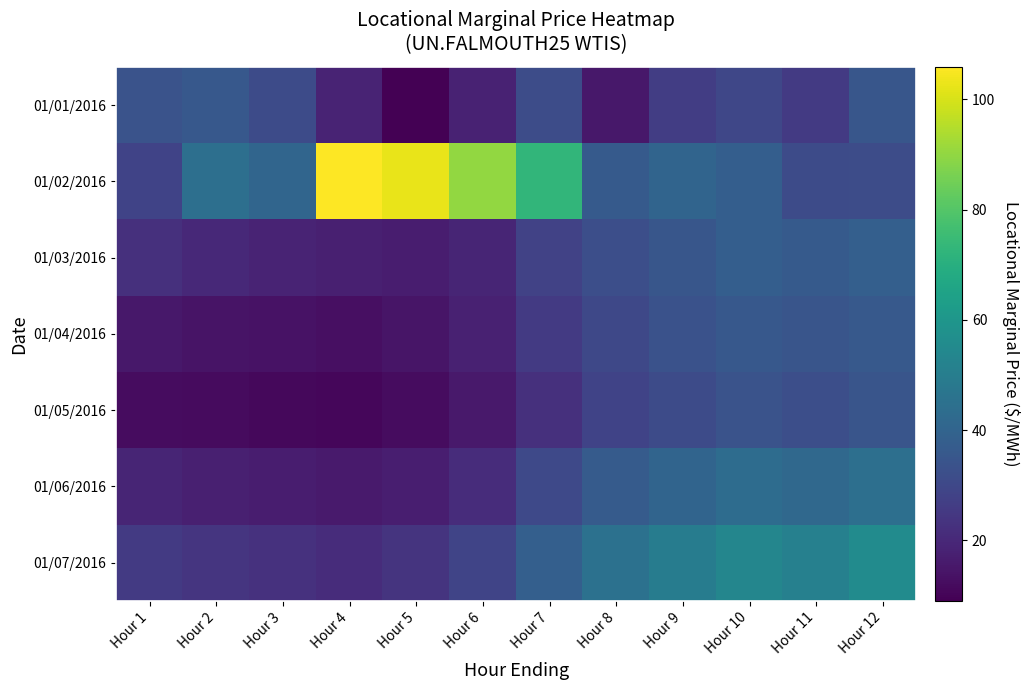

Reading left to right, transcribe all the data shown in this chart.

01/01/2016: Hour 1=34.0	Hour 2=35.9	Hour 3=31.2	Hour 4=18.8	Hour 5=9.1	Hour 6=18.4	Hour 7=31.5	Hour 8=15.3	Hour 9=26.7	Hour 10=29.7	Hour 11=25.6	Hour 12=35.0
01/02/2016: Hour 1=28.6	Hour 2=44.2	Hour 3=40.7	Hour 4=105.9	Hour 5=102.6	Hour 6=90.1	Hour 7=72.8	Hour 8=36.5	Hour 9=40.1	Hour 10=38.2	Hour 11=31.3	Hour 12=31.6
01/03/2016: Hour 1=22.5	Hour 2=20.1	Hour 3=18.7	Hour 4=17.4	Hour 5=16.9	Hour 6=19.2	Hour 7=28.3	Hour 8=32.4	Hour 9=35.1	Hour 10=37.8	Hour 11=36.5	Hour 12=38.2
01/04/2016: Hour 1=15.3	Hour 2=14.2	Hour 3=13.8	Hour 4=13.1	Hour 5=14.5	Hour 6=17.8	Hour 7=25.6	Hour 8=30.2	Hour 9=33.4	Hour 10=35.9	Hour 11=34.7	Hour 12=36.1
01/05/2016: Hour 1=12.4	Hour 2=11.8	Hour 3=11.2	Hour 4=10.9	Hour 5=12.1	Hour 6=15.6	Hour 7=22.3	Hour 8=28.7	Hour 9=31.2	Hour 10=33.8	Hour 11=32.4	Hour 12=34.5
01/06/2016: Hour 1=18.9	Hour 2=17.5	Hour 3=16.8	Hour 4=15.9	Hour 5=17.2	Hour 6=21.4	Hour 7=30.5	Hour 8=36.8	Hour 9=40.2	Hour 10=43.1	Hour 11=41.7	Hour 12=44.3
01/07/2016: Hour 1=25.6	Hour 2=24.1	Hour 3=22.9	Hour 4=21.4	Hour 5=23.7	Hour 6=28.9	Hour 7=38.4	Hour 8=45.2	Hour 9=49.8	Hour 10=53.4	Hour 11=51.2	Hour 12=55.7